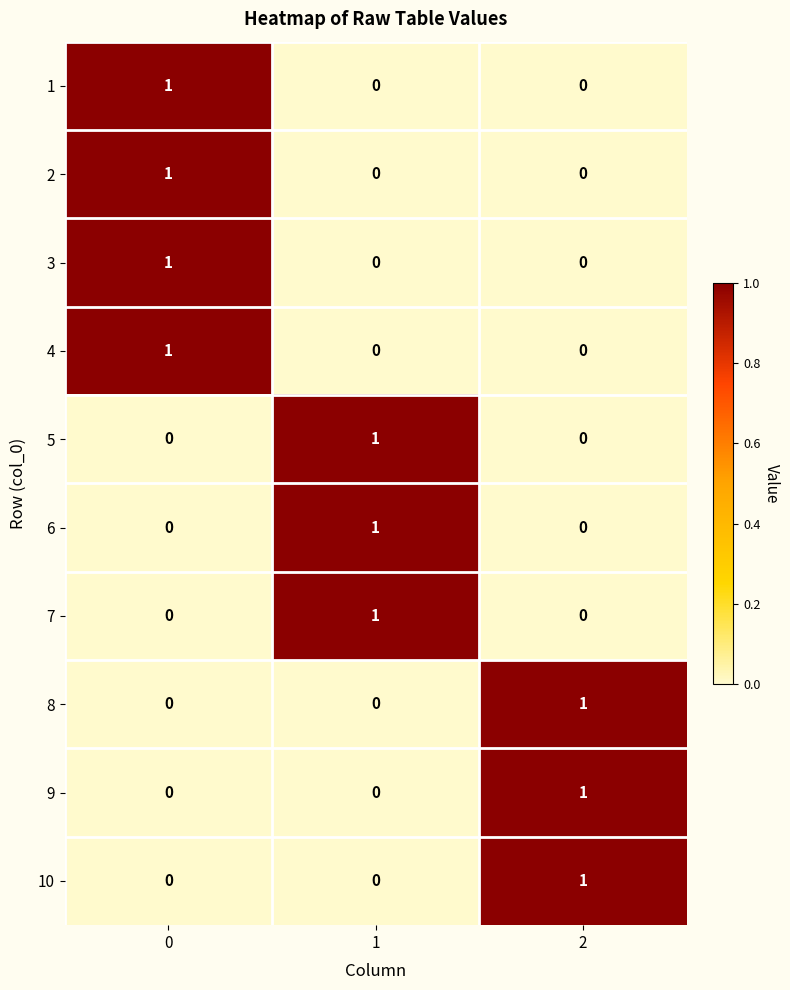

The value of 8 at 2 is 2. True or false?

False